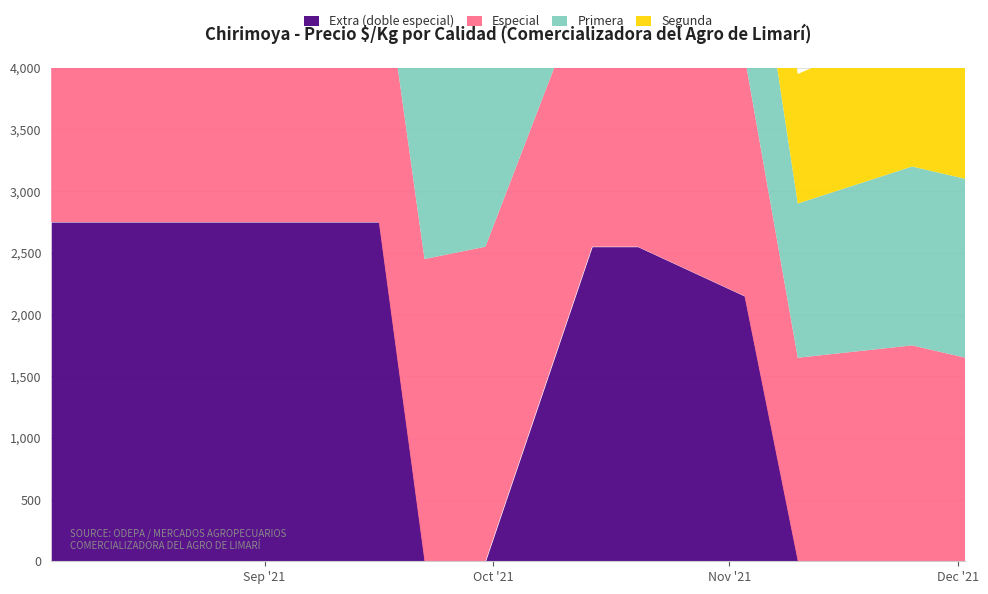

True or false: Especial and Extra (doble especial) cross at least once.

True